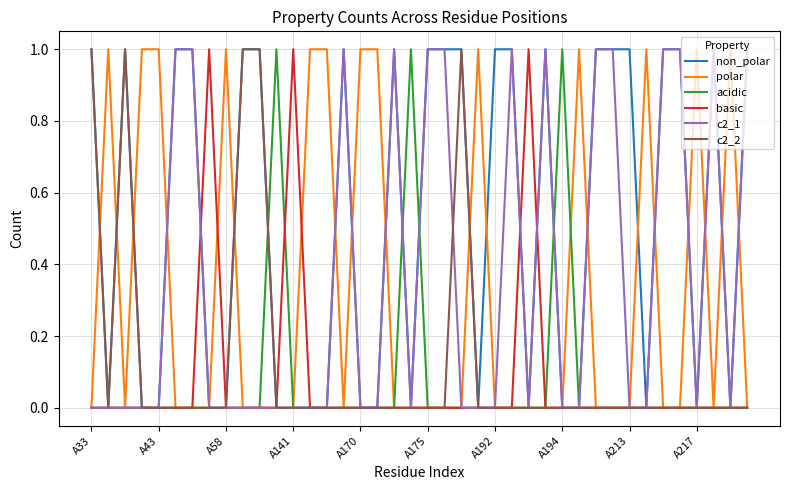

Which series has the largest total across all categories?

non_polar